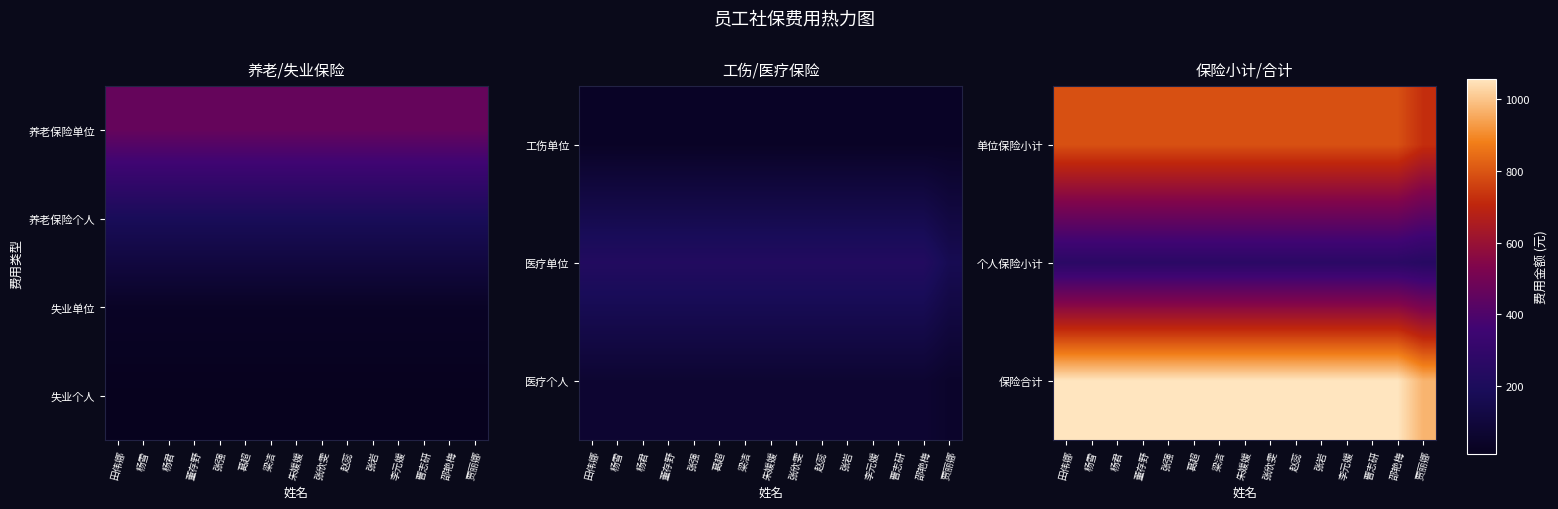

Which series has the largest range (max minus min)?

保险合计